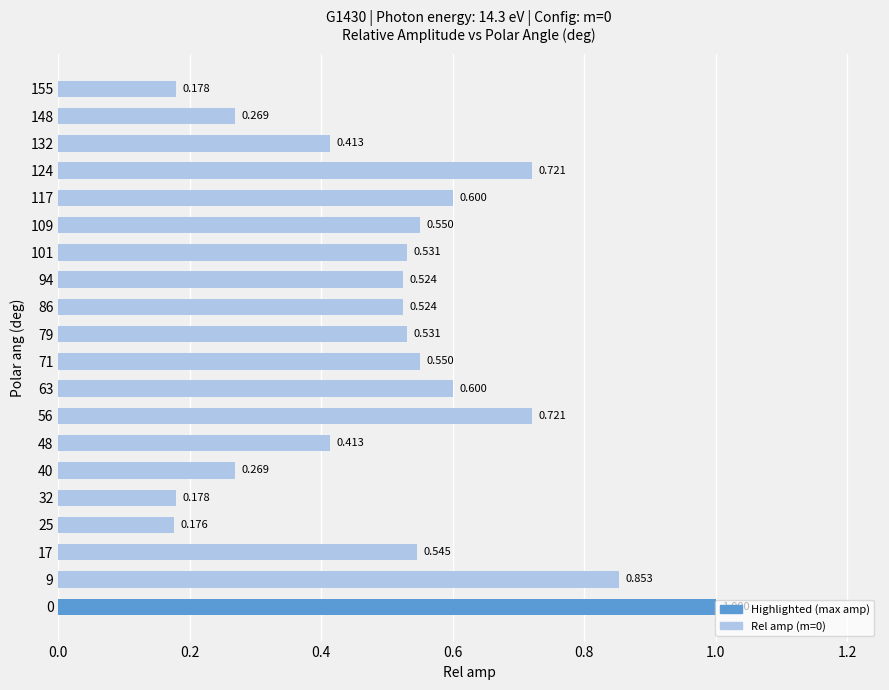

What is the difference between the maximum and minimum values?

0.8